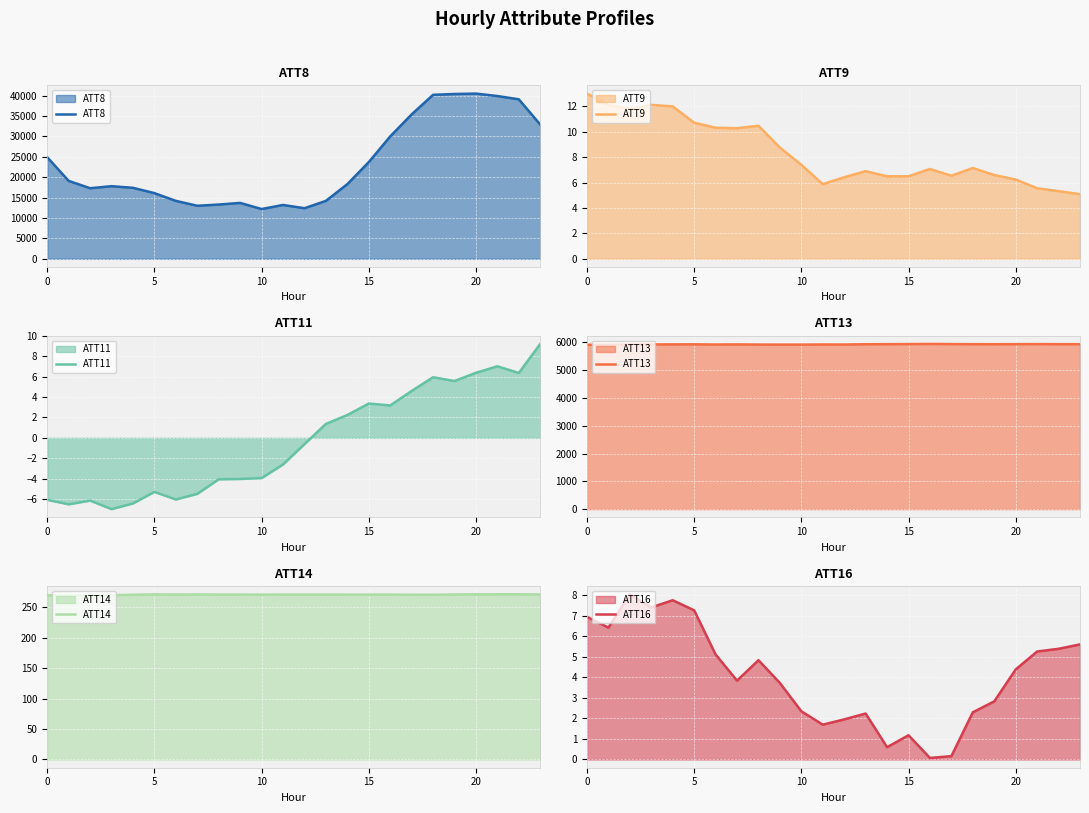

Which series has the largest total across all categories?

ATT8